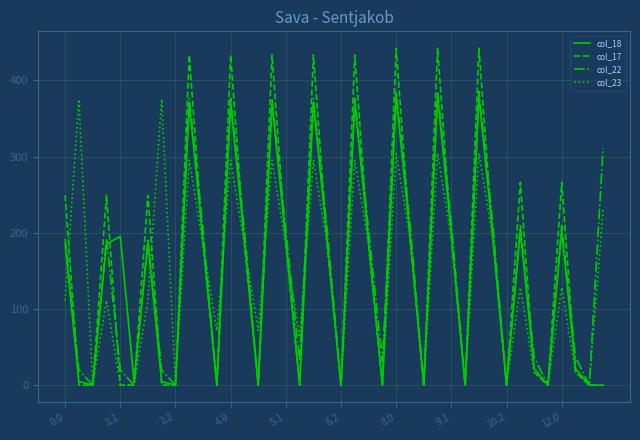

How many lines are shown in the chart?

4